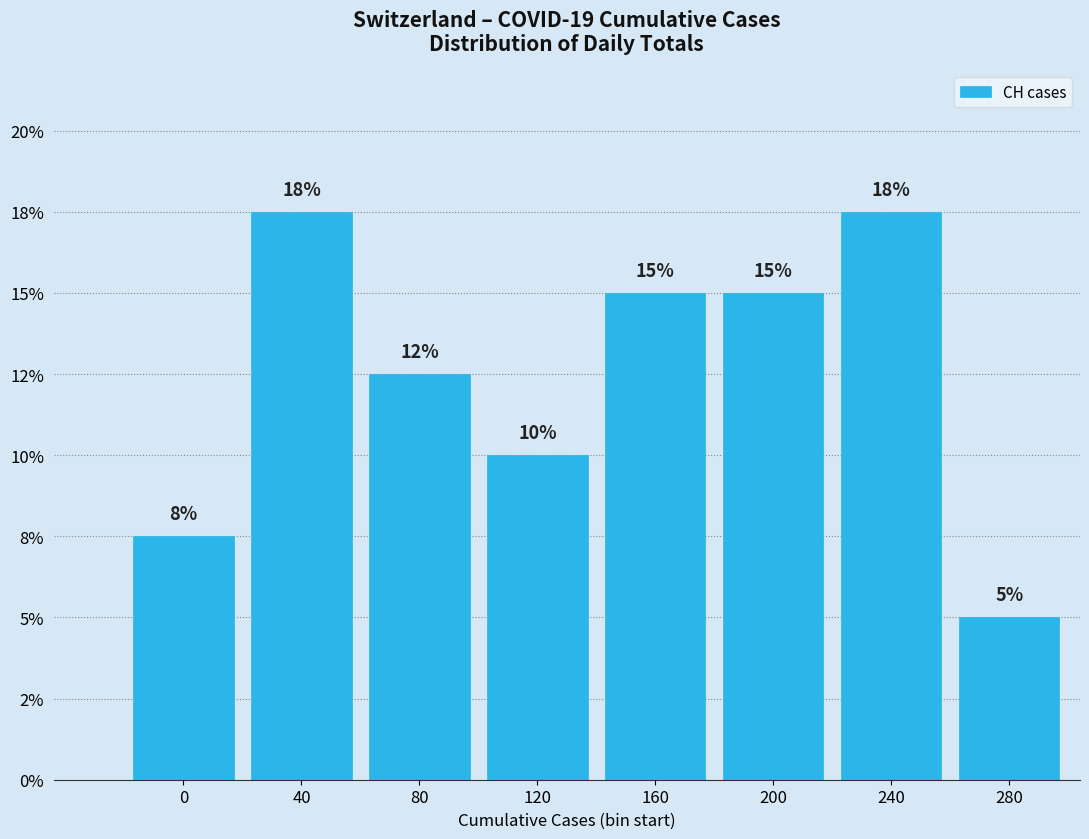

Does the chart contain any negative values?

No